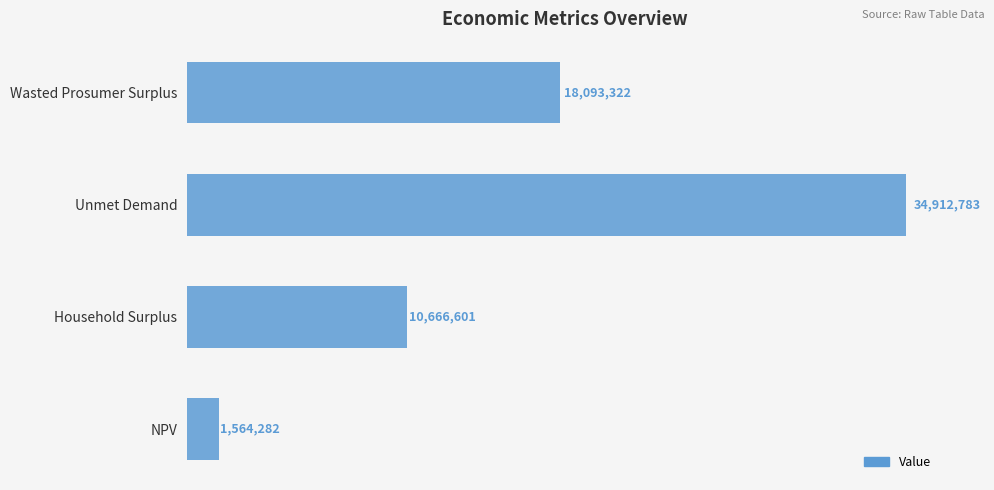

What is the smallest value displayed?

1564282.2